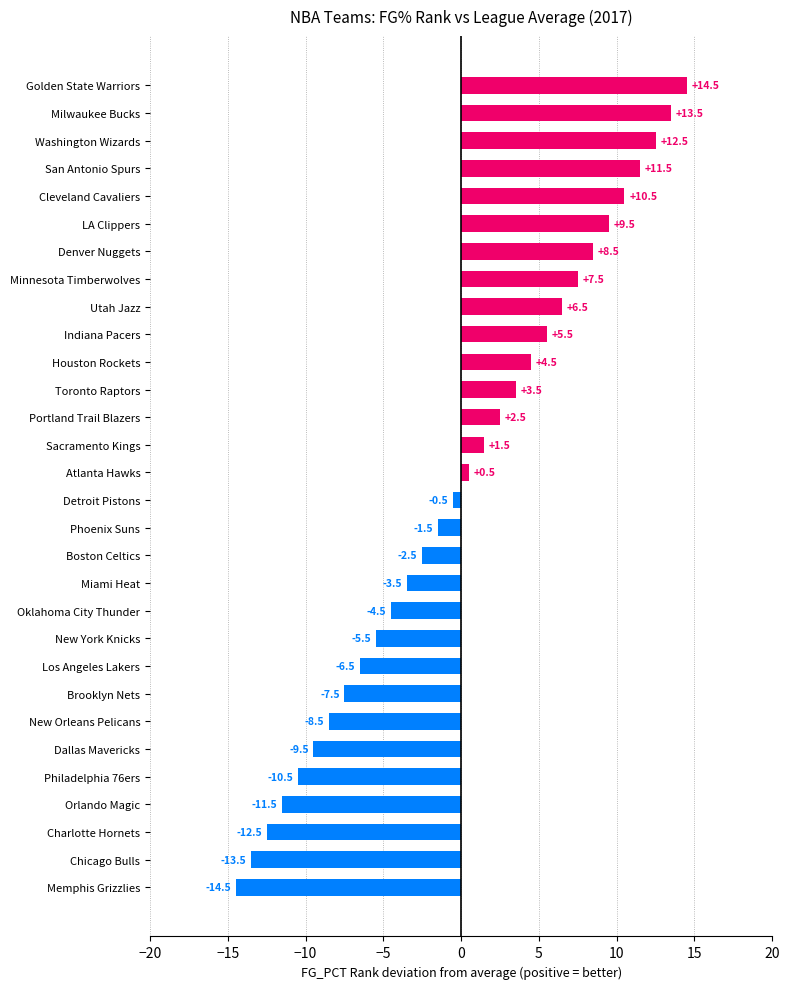

Rank the categories by value from lowest to highest.

Memphis Grizzlies, Chicago Bulls, Charlotte Hornets, Orlando Magic, Philadelphia 76ers, Dallas Mavericks, New Orleans Pelicans, Brooklyn Nets, Los Angeles Lakers, New York Knicks, Oklahoma City Thunder, Miami Heat, Boston Celtics, Phoenix Suns, Detroit Pistons, Atlanta Hawks, Sacramento Kings, Portland Trail Blazers, Toronto Raptors, Houston Rockets, Indiana Pacers, Utah Jazz, Minnesota Timberwolves, Denver Nuggets, LA Clippers, Cleveland Cavaliers, San Antonio Spurs, Washington Wizards, Milwaukee Bucks, Golden State Warriors